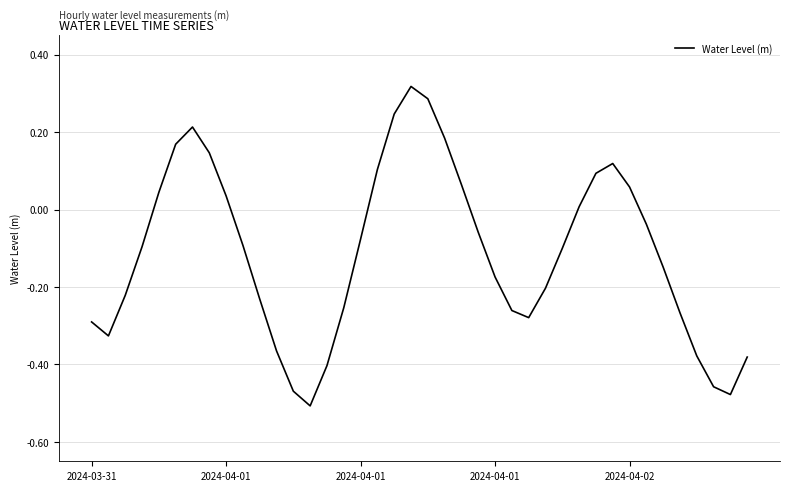

What is the difference between the second highest and minimum values?

0.8